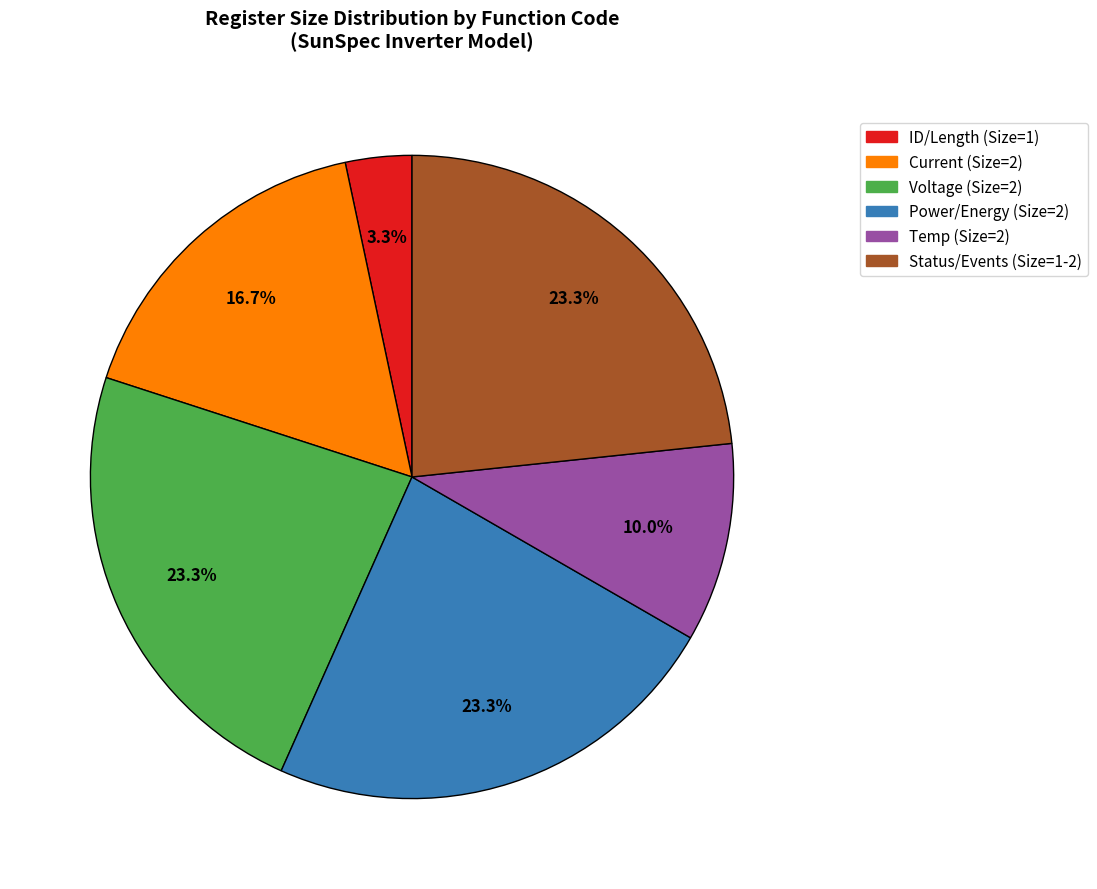

How many slices are in this pie chart?

6